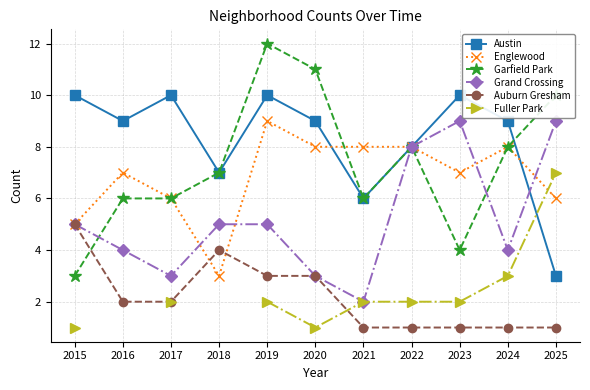

How many data points does each series have?

11